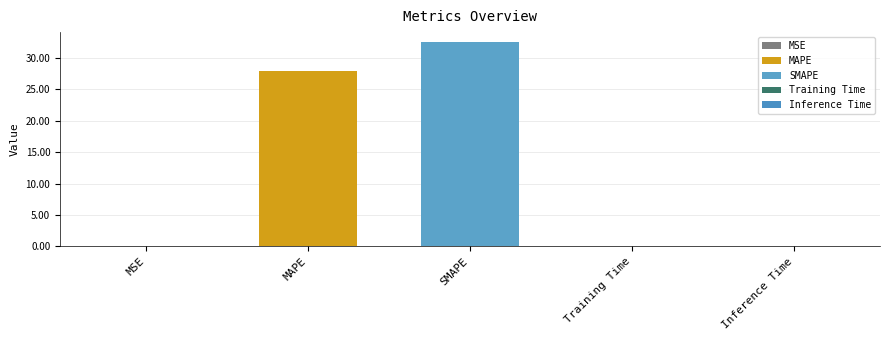

Approximately how many times larger is the value at MAPE compared to SMAPE?

0.9